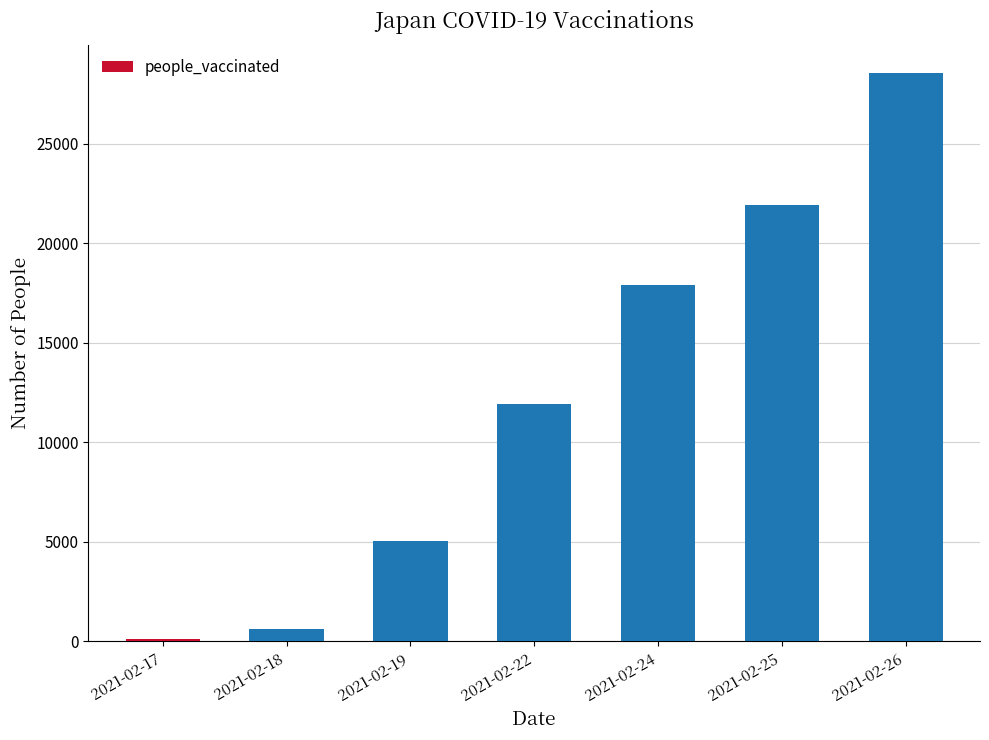

Reading left to right, extract all data points from this chart.

125	611	5039	11934	17888	21896	28530